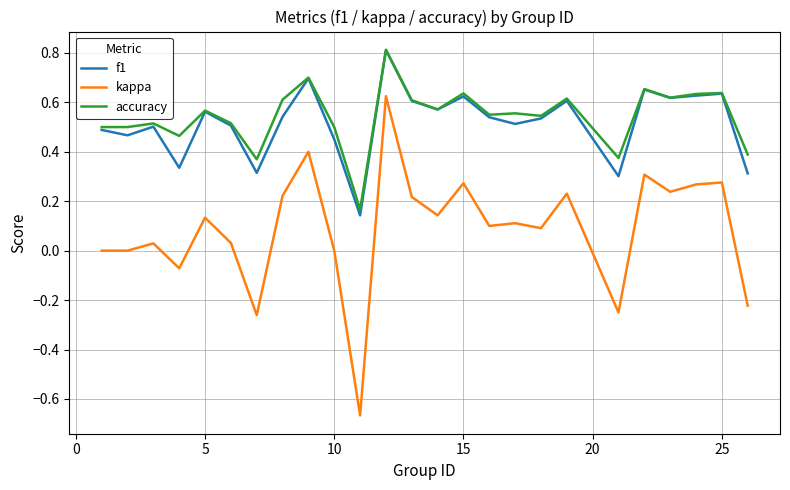

True or false: kappa and f1 intersect in this chart.

False